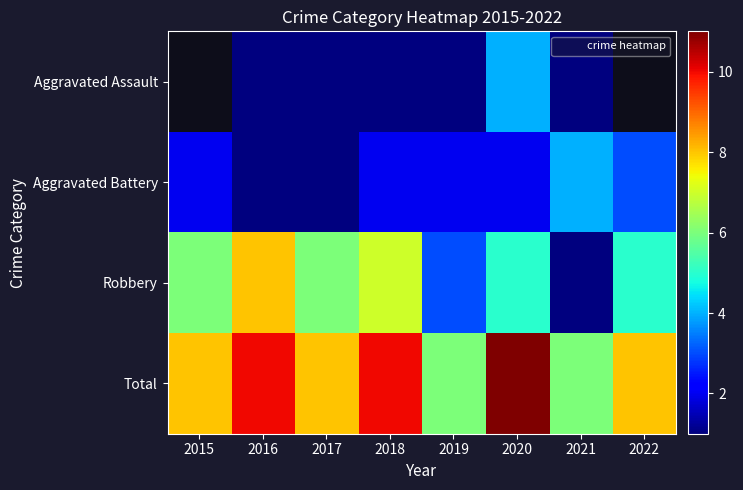

What is the difference between the highest and lowest values at 2021?

5.0